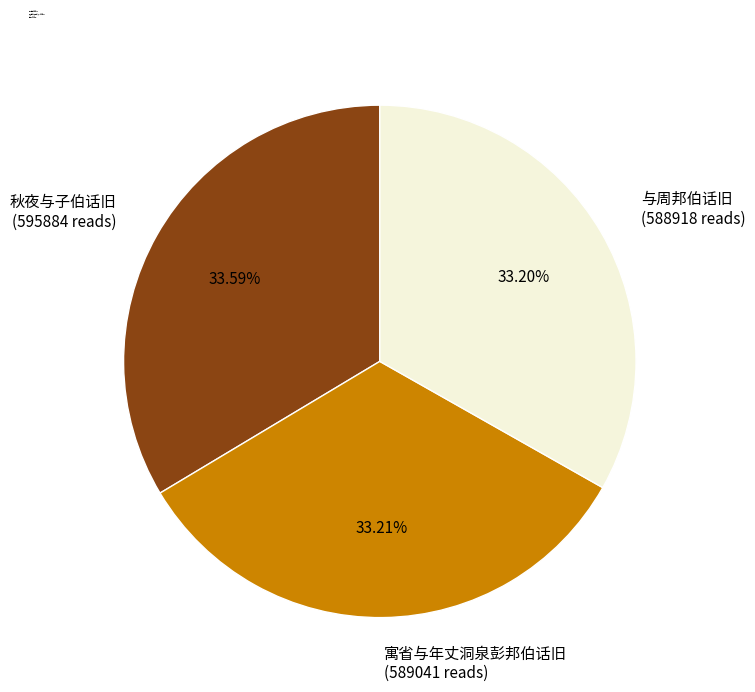

Approximately how many times larger is the value at 寓省与年丈洞泉彭邦伯话旧 compared to 秋夜与子伯话旧?

1.0